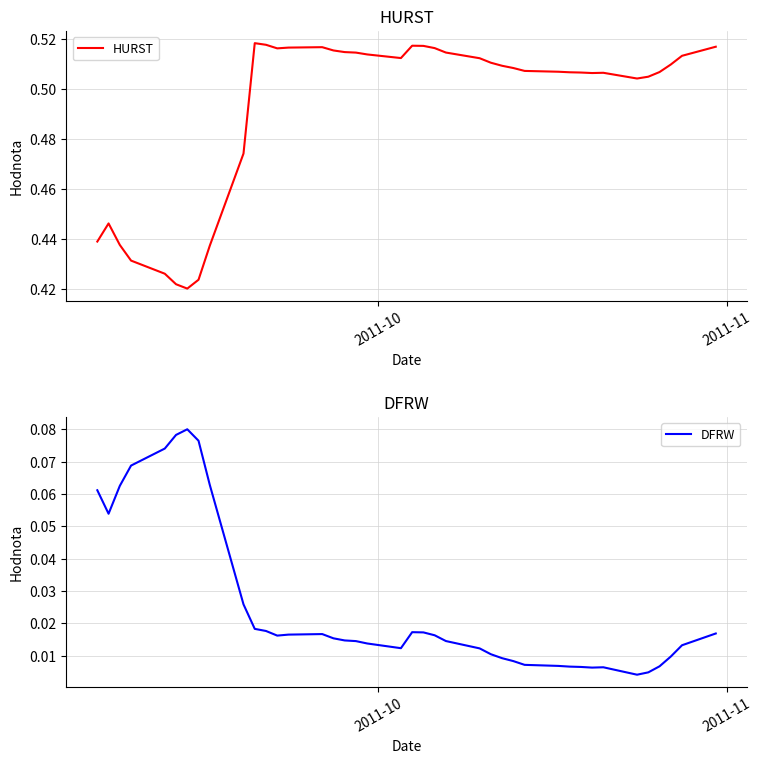

Reading left to right, transcribe all the data shown in this chart.

HURST: 0.4	0.4	0.4	0.4	0.4	0.4	0.4	0.4	0.4	0.5	0.5	0.5	0.5	0.5	0.5	0.5	0.5	0.5	0.5	0.5	0.5	0.5	0.5	0.5	0.5	0.5	0.5	0.5	0.5	0.5	0.5	0.5	0.5	0.5	0.5	0.5	0.5	0.5	0.5	0.5
DFRW: 0.1	0.1	0.1	0.1	0.1	0.1	0.1	0.1	0.1	0.0	0.0	0.0	0.0	0.0	0.0	0.0	0.0	0.0	0.0	0.0	0.0	0.0	0.0	0.0	0.0	0.0	0.0	0.0	0.0	0.0	0.0	0.0	0.0	0.0	0.0	0.0	0.0	0.0	0.0	0.0